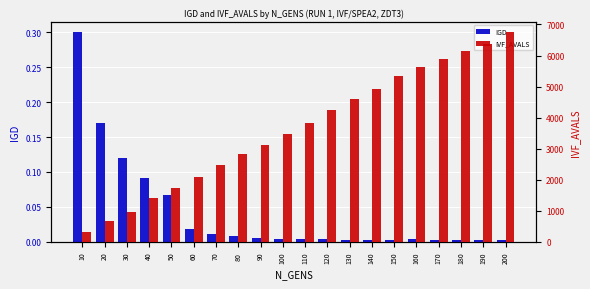

What is the difference between the second highest and minimum values in the IGD series?

0.2